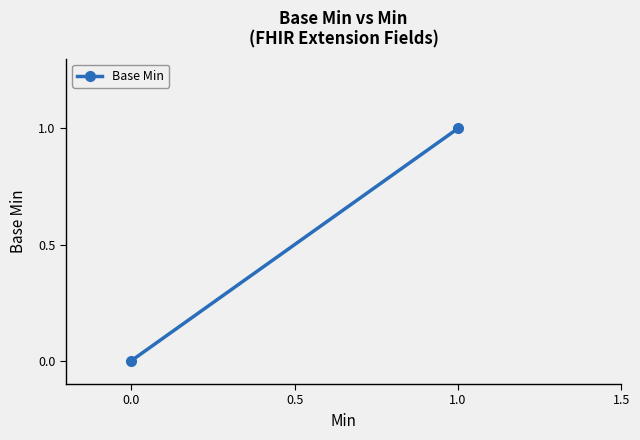

How many categories are shown in the chart?

2